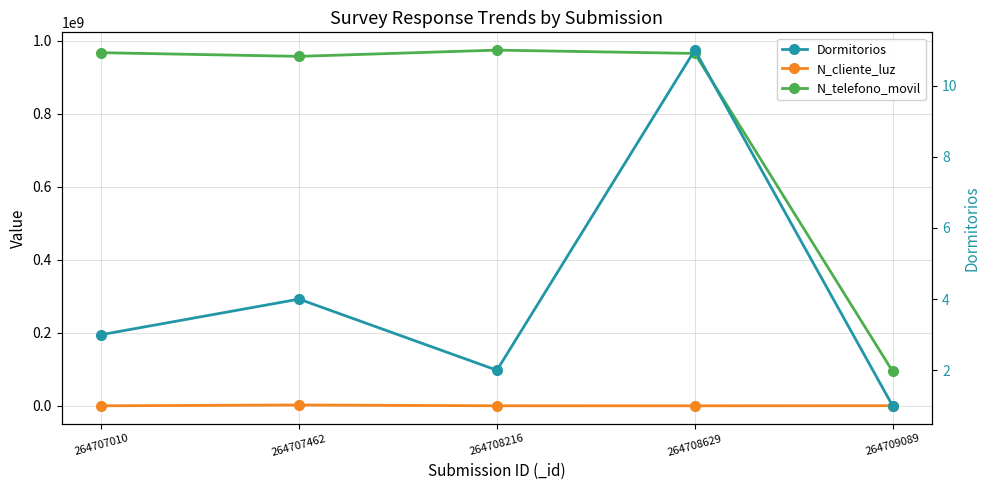

List the labels in order of N_telefono_movil value, largest first.

264708216, 264707010, 264708629, 264707462, 264709089